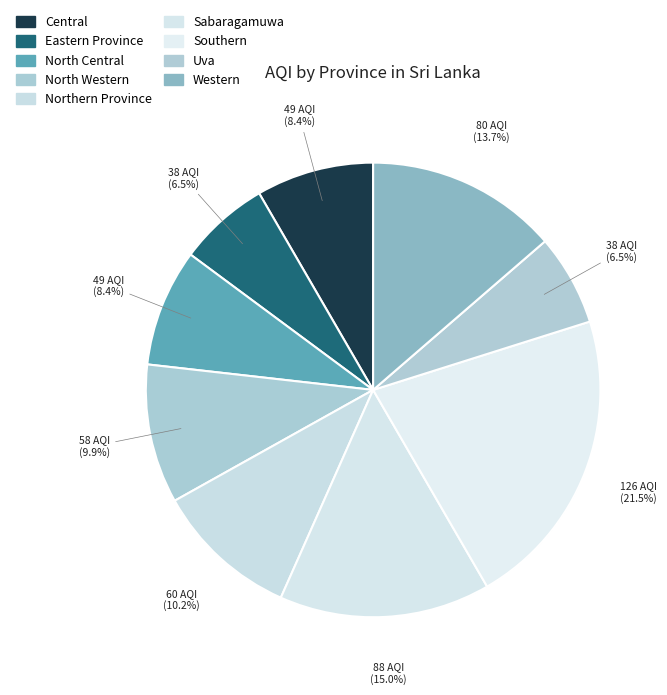

Count the number of slices in the pie.

9